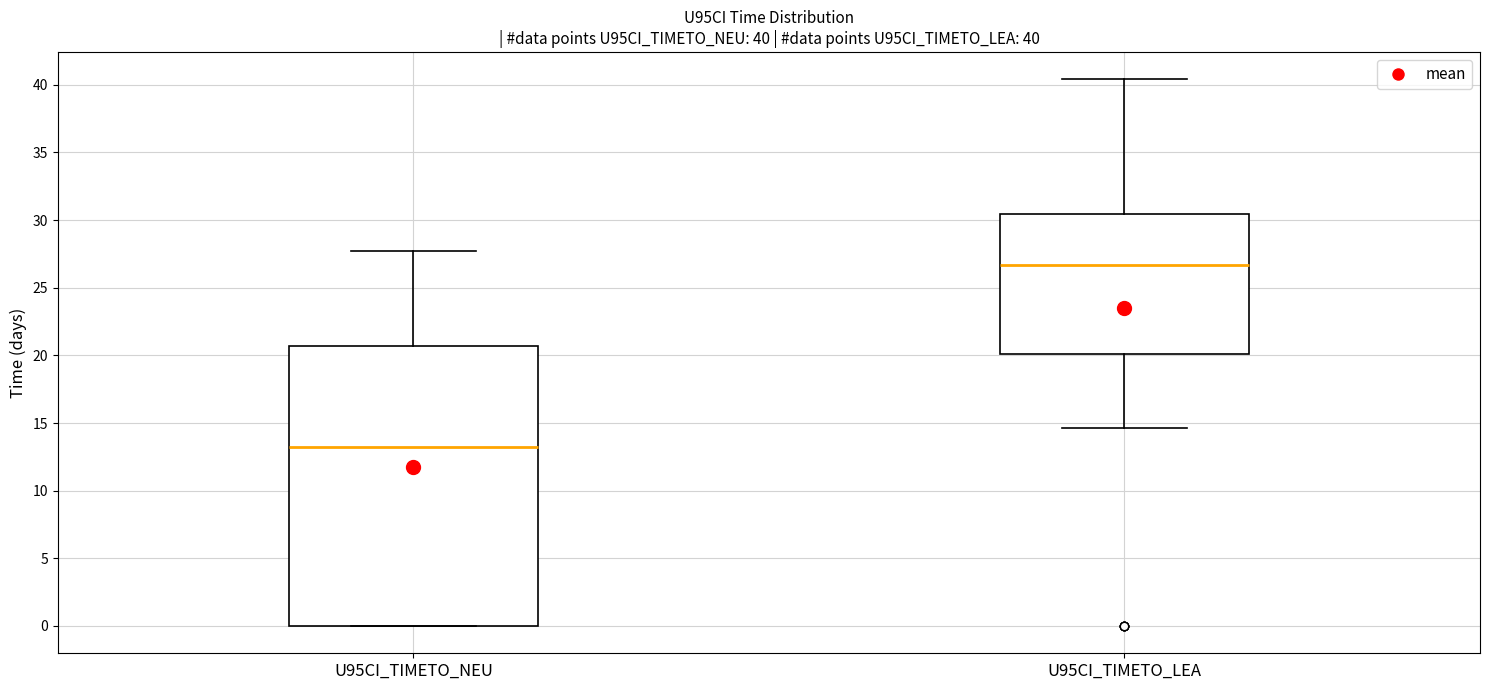

Which box is the tallest, from its lower edge to its upper edge?

U95CI_TIMETO_NEU